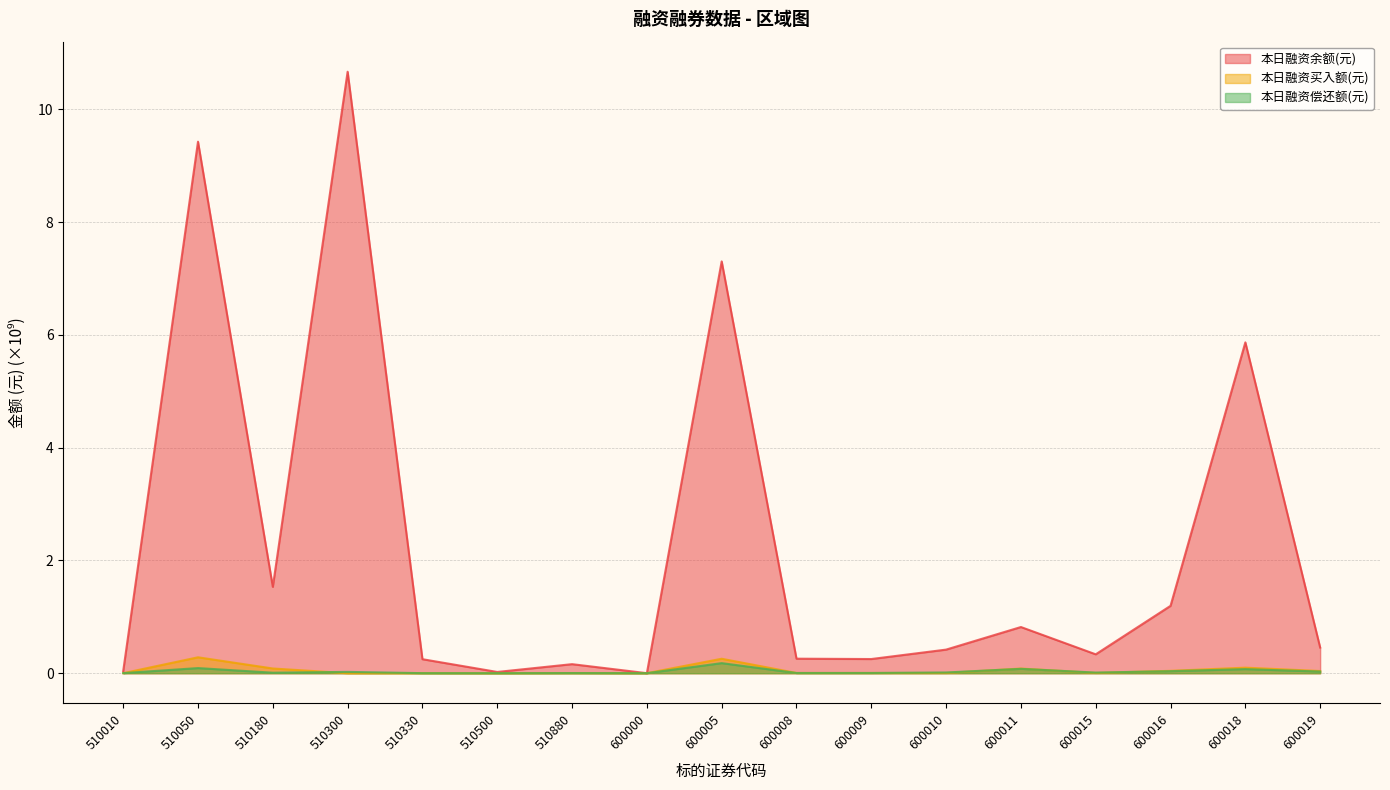

How many data points does each series have?

17